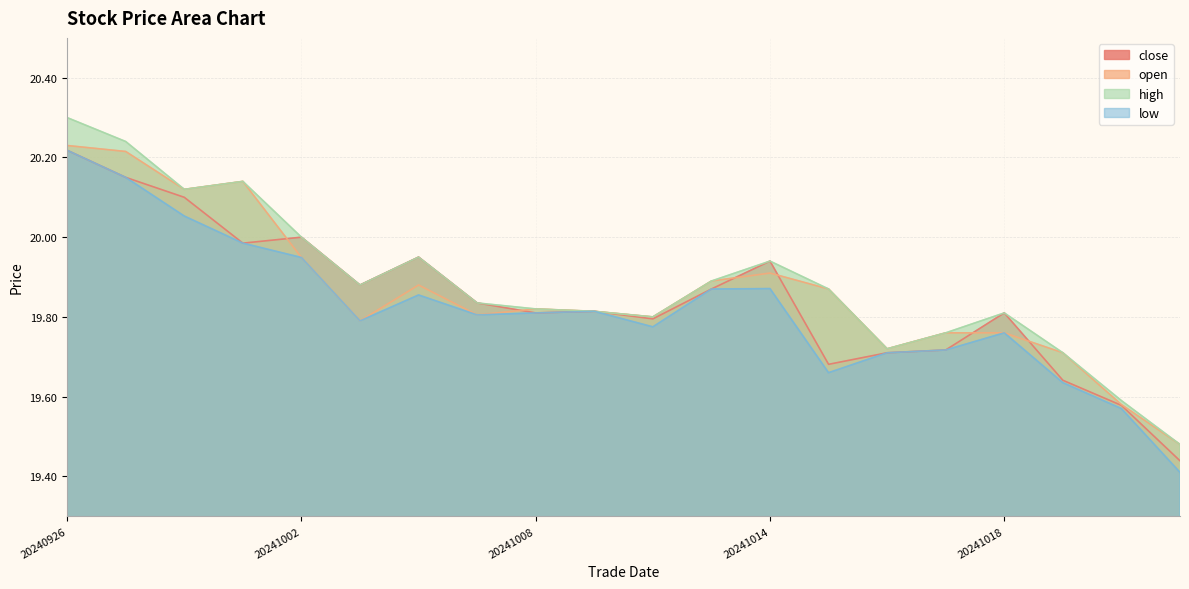

What is the value of the low point at the 12th from the left?

19.9